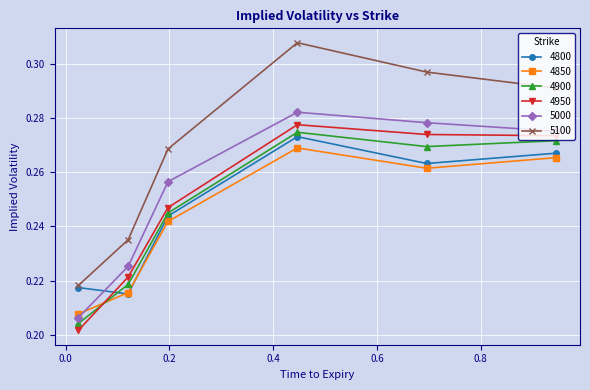

Which series has the largest total across all categories?

5100